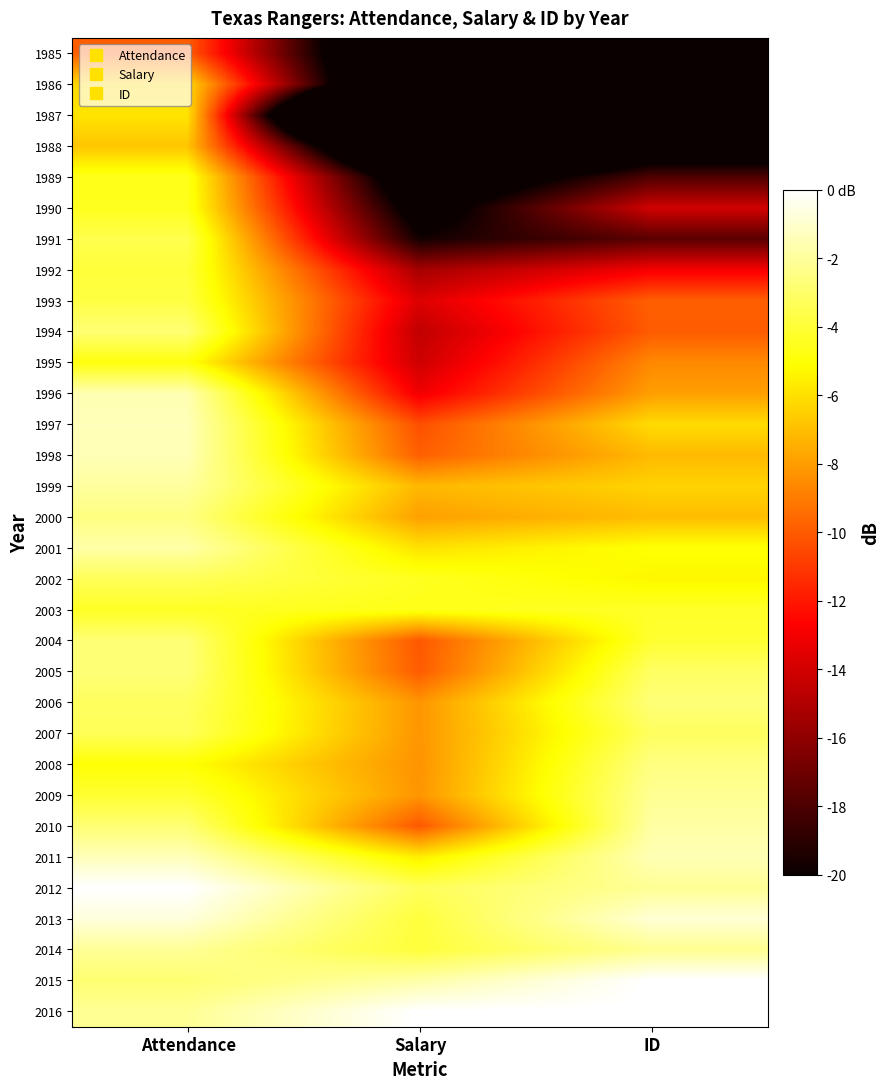

Rank the series by their maximum value, from highest to lowest.

2012, 2015, 2016, 2013, 2011, 1997, 1998, 1996, 2001, 2010, 1999, 2014, 2009, 2008, 2000, 2006, 2005, 2004, 1994, 2007, 2002, 1991, 1993, 1992, 2003, 1990, 1989, 1995, 1987, 1986, 1988, 1985